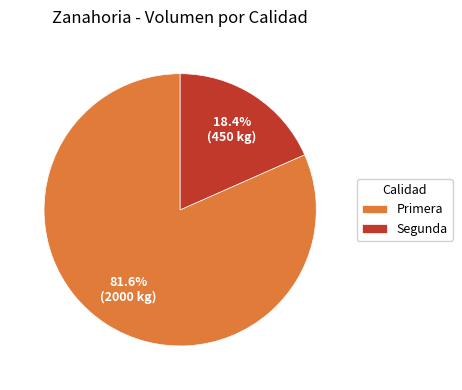

Is the sum of Primera and Segunda greater than half?

Yes